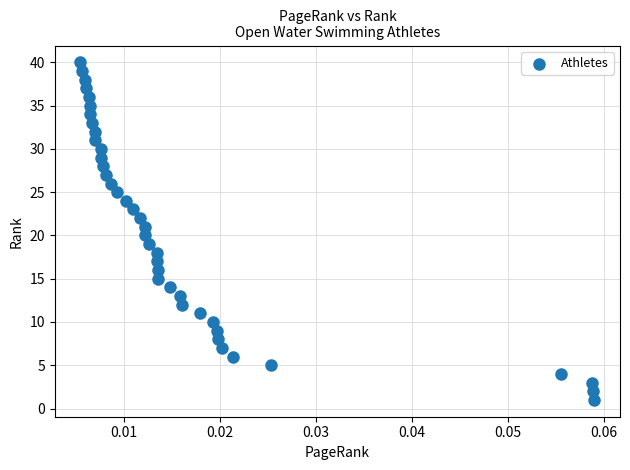

What is the range of Y values (max minus min)?

39